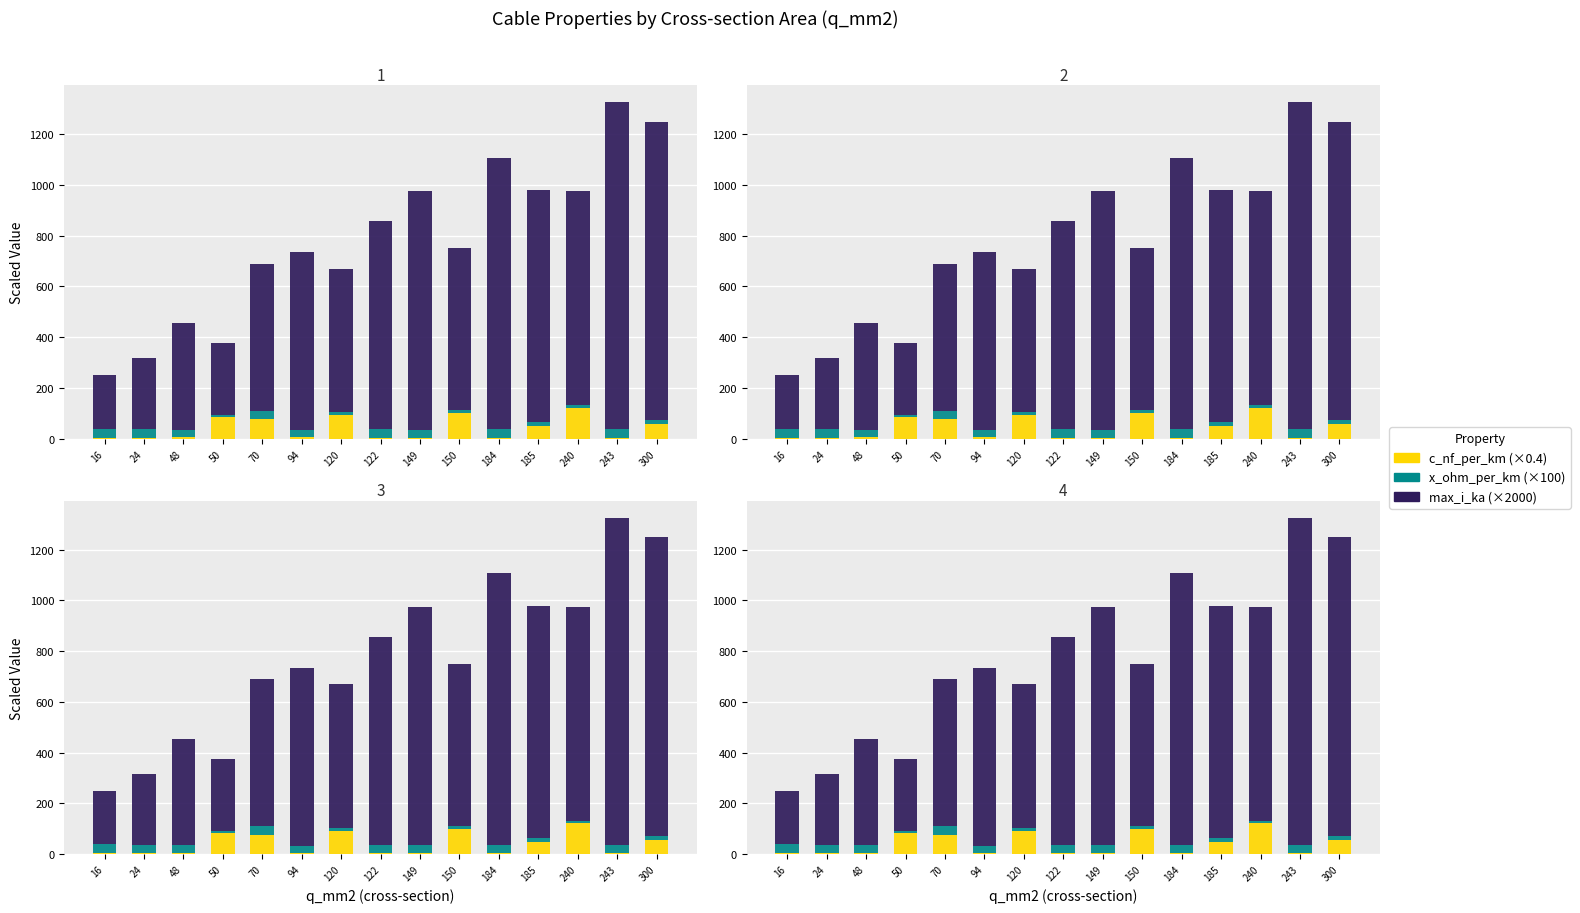

Is it true that x_ohm_per_km equals 6.9 at 120?

False